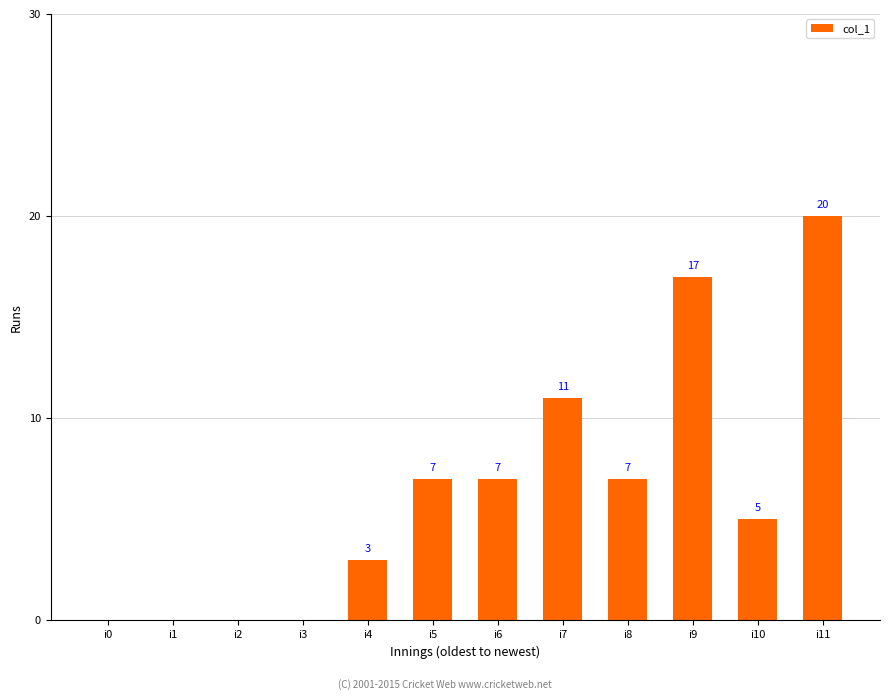

Does the chart contain stacked bars?

No